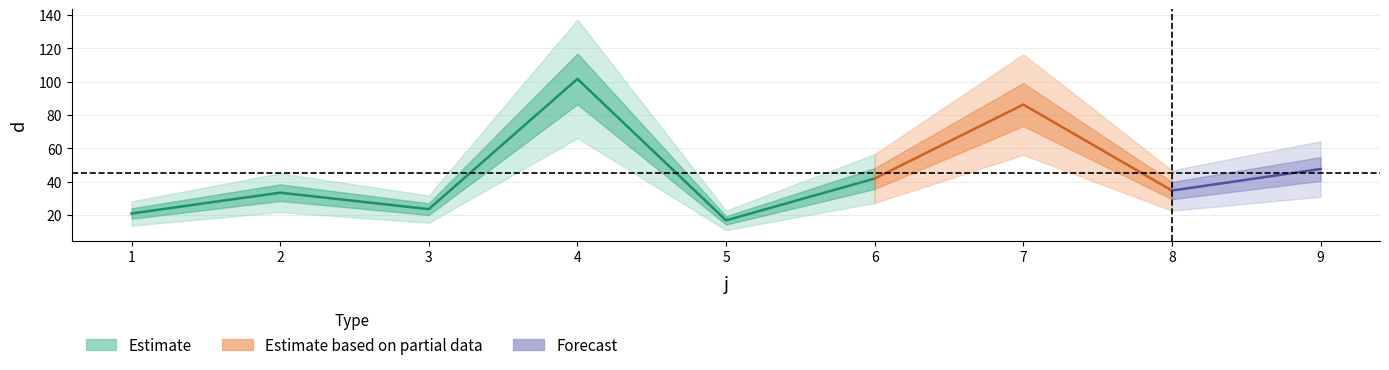

At which label is the value closest to 59?

9